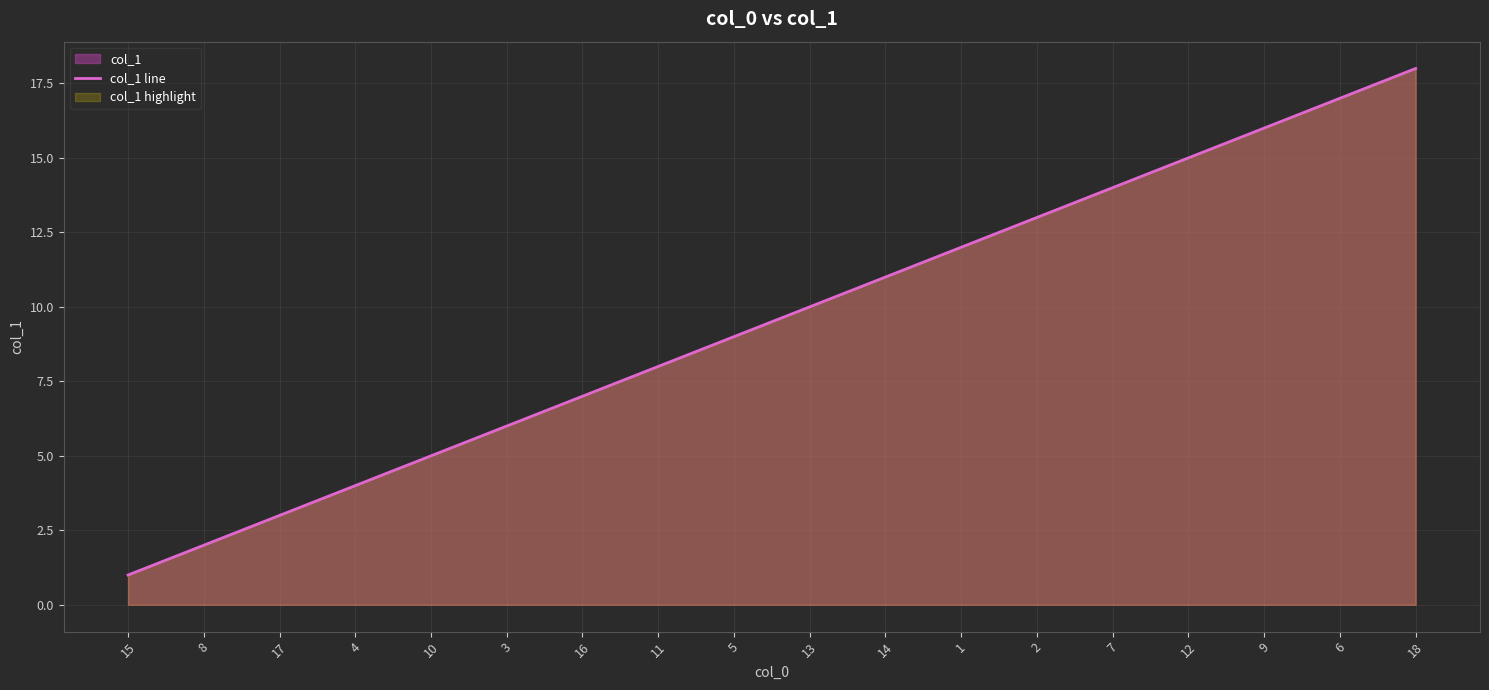

What position from the right is 15?

18